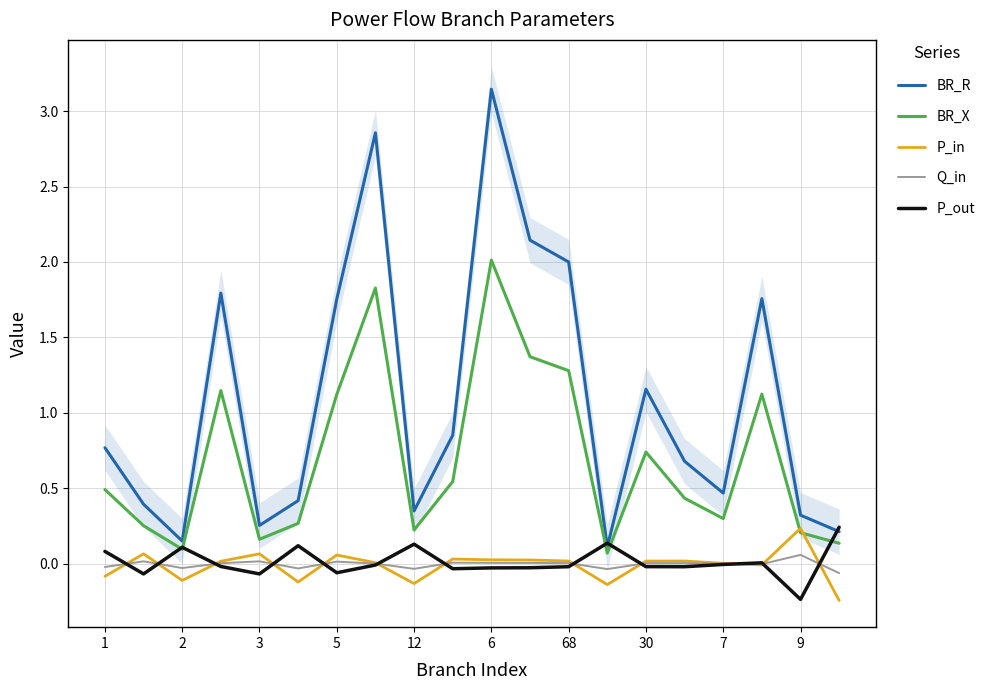

What is the difference between the maximum and minimum values in the P_in series?

0.5